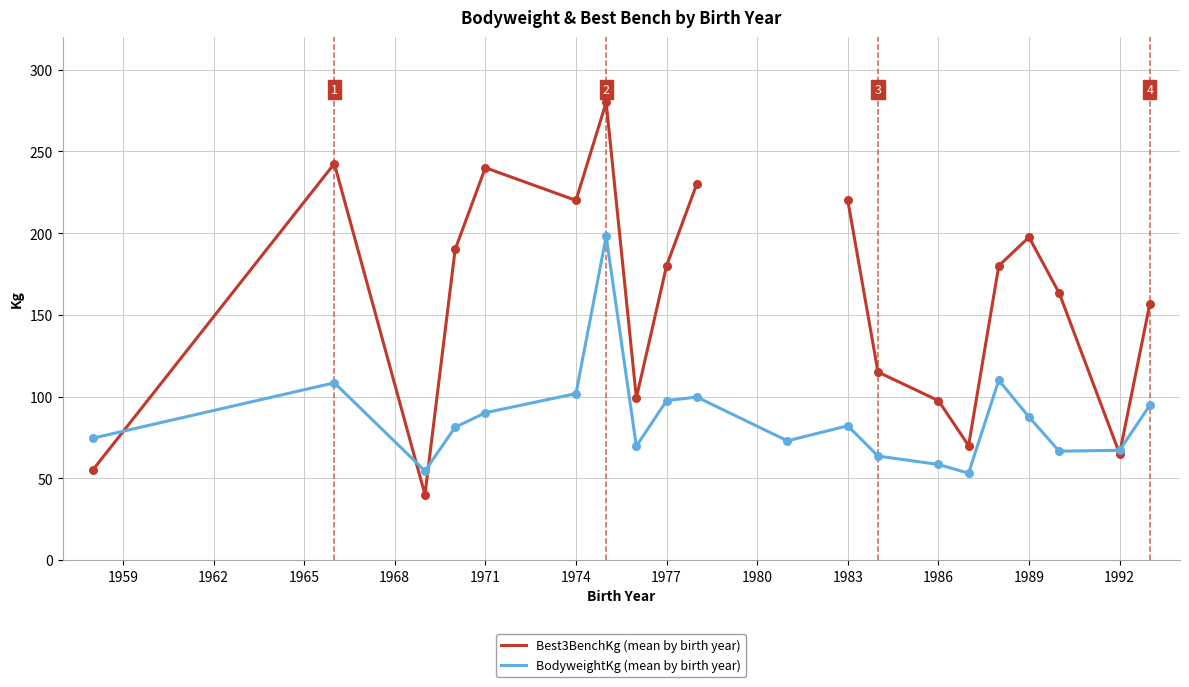

Which series contains the highest Y value?

Best3BenchKg (mean by birth year)